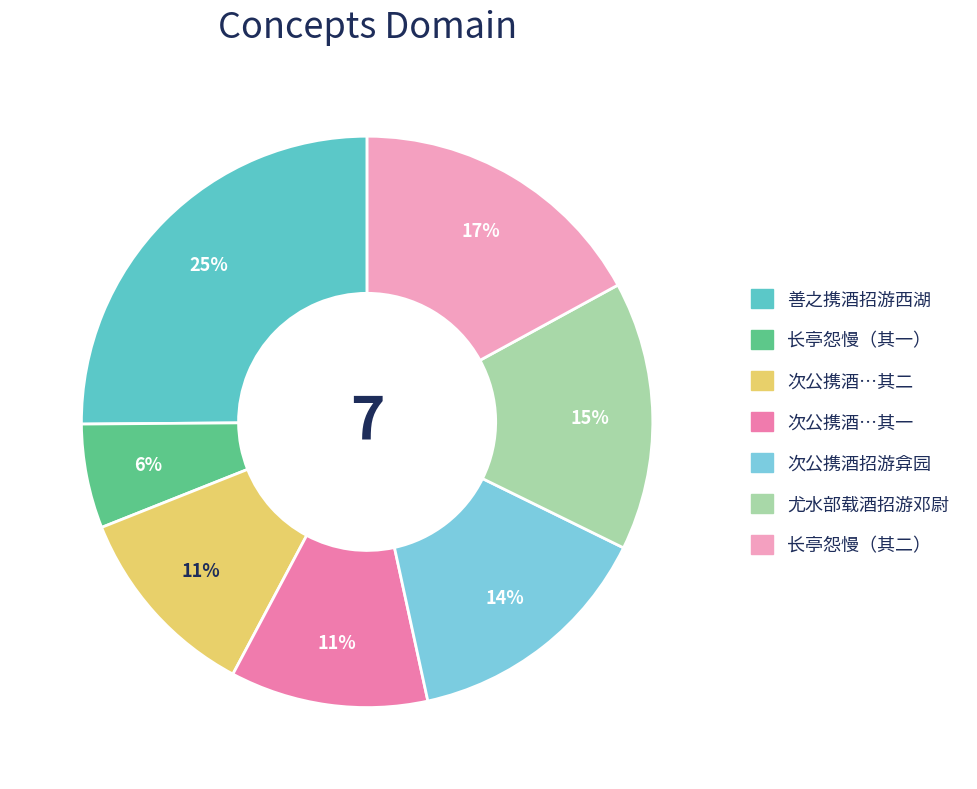

Does any single category account for the majority?

No